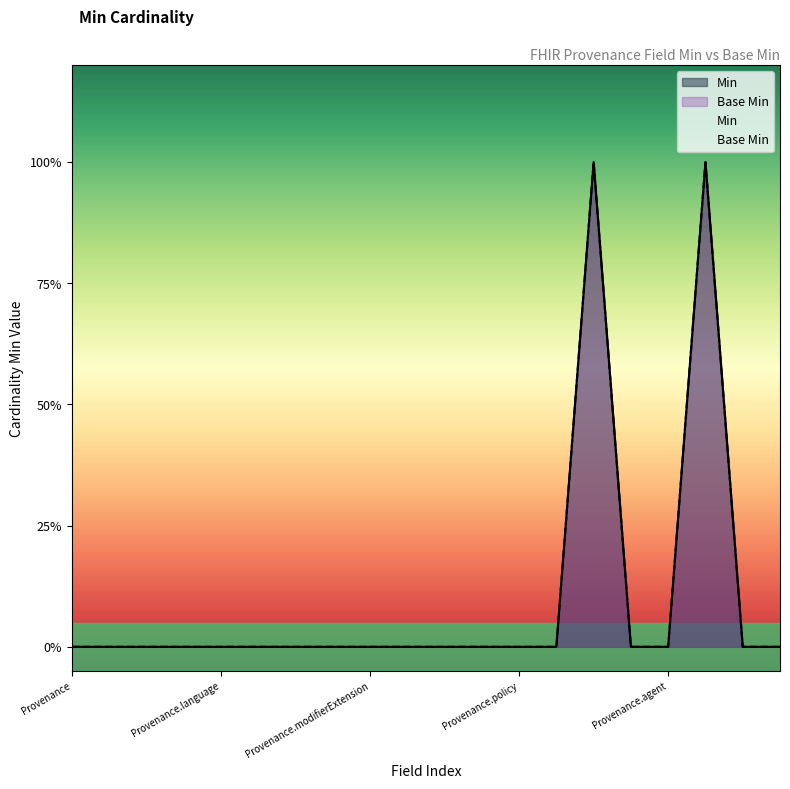

Where is the first local maximum for Min?

Provenance.reason